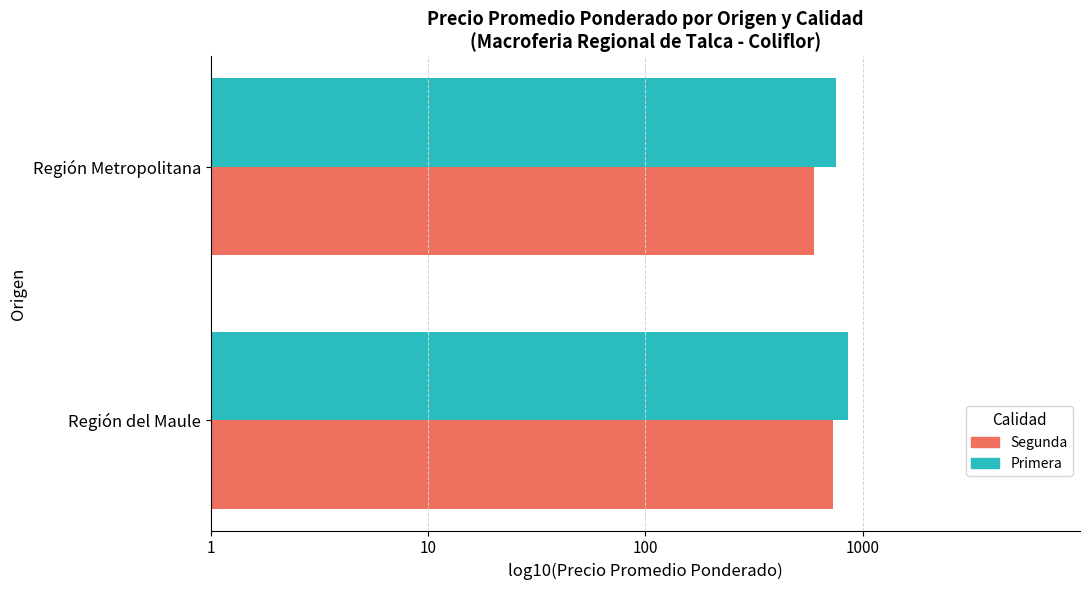

List the series in order of their overall mean, highest first.

Primera, Segunda